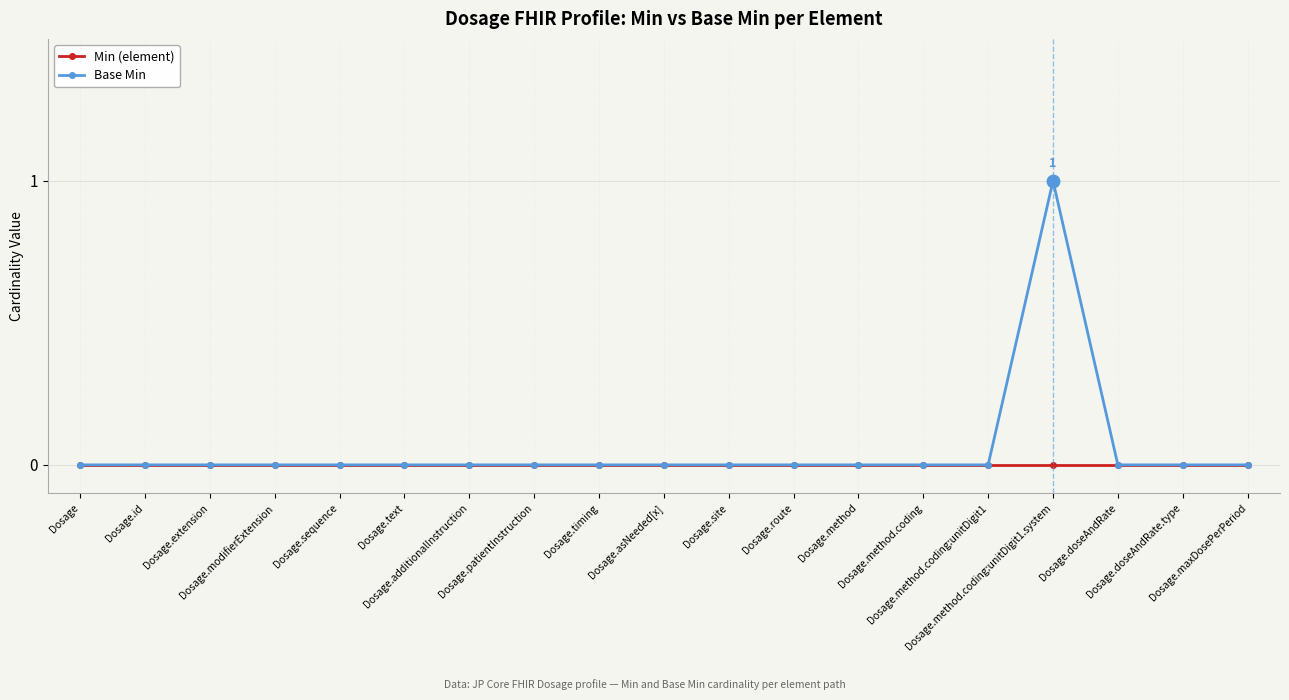

List the series in order of their peak value, lowest first.

Min (element), Base Min